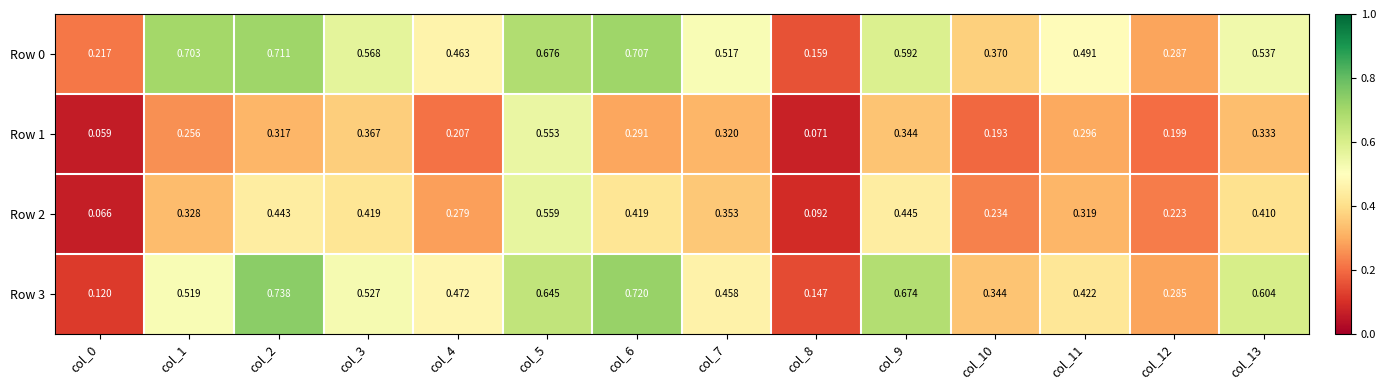

At which category does the chart reach its minimum across all series?

col_0